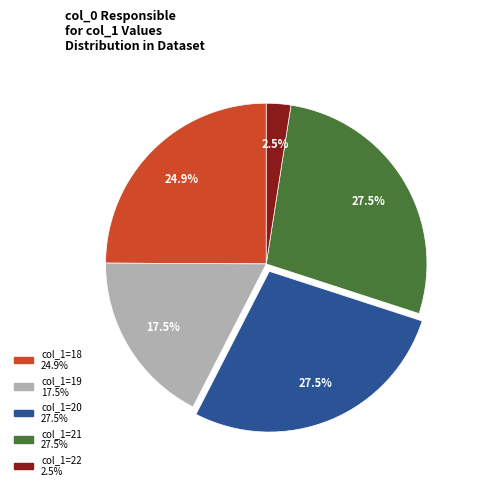

Does any single category account for the majority?

No